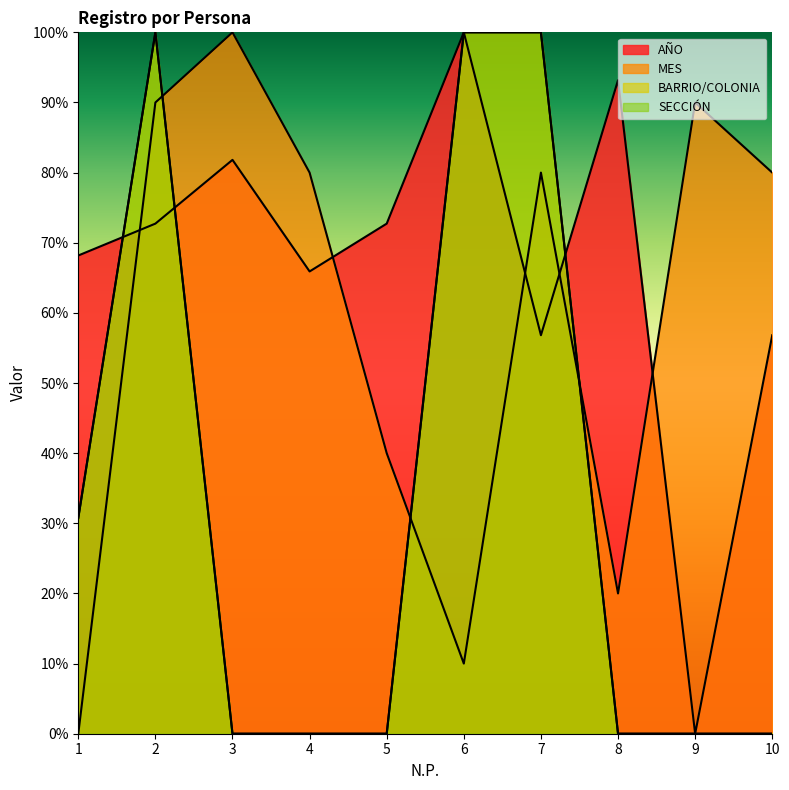

At which label is BARRIO/COLONIA closest to 50?

1